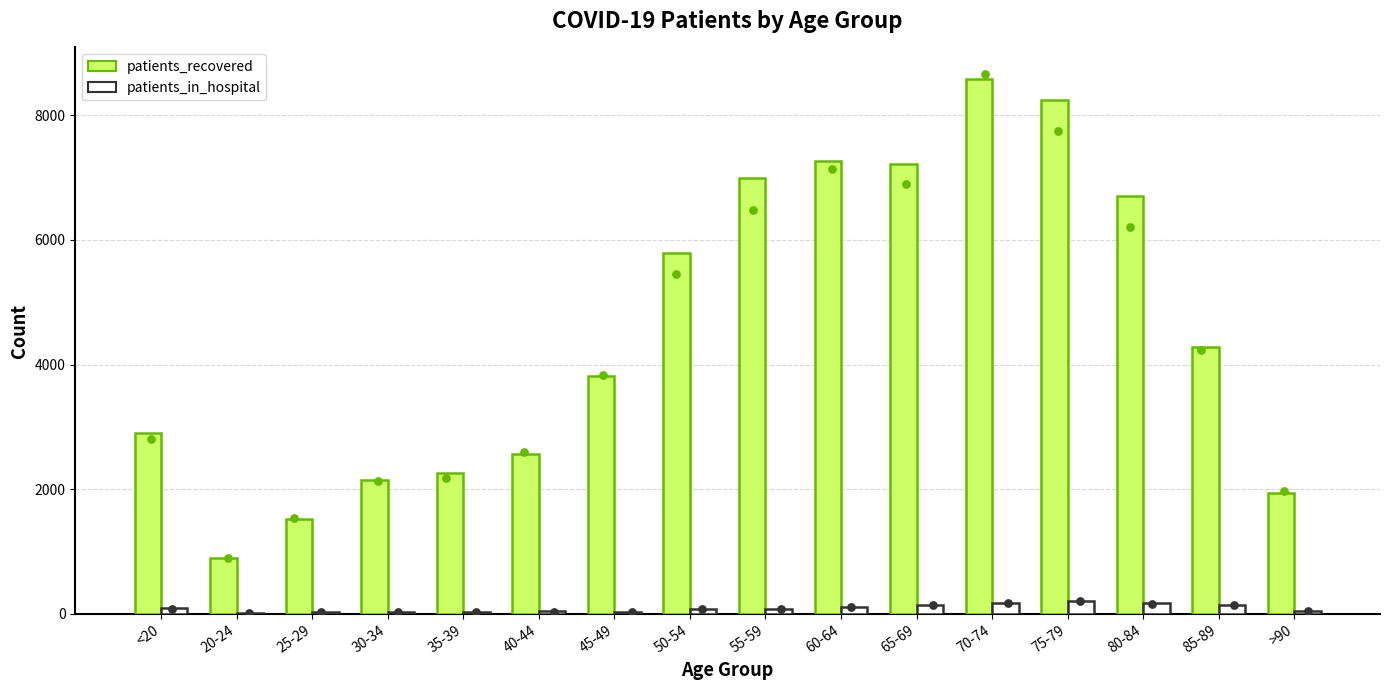

At which category is the sum across all series the highest?

70-74